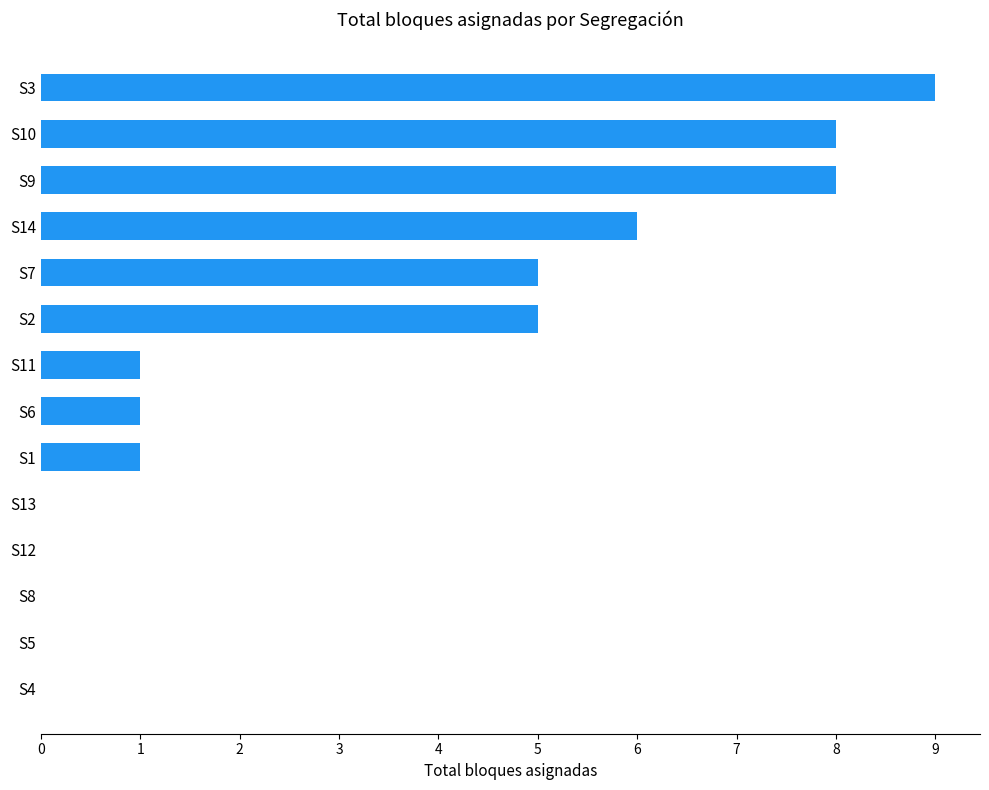

True or false: the data shows 3 at S10.

False